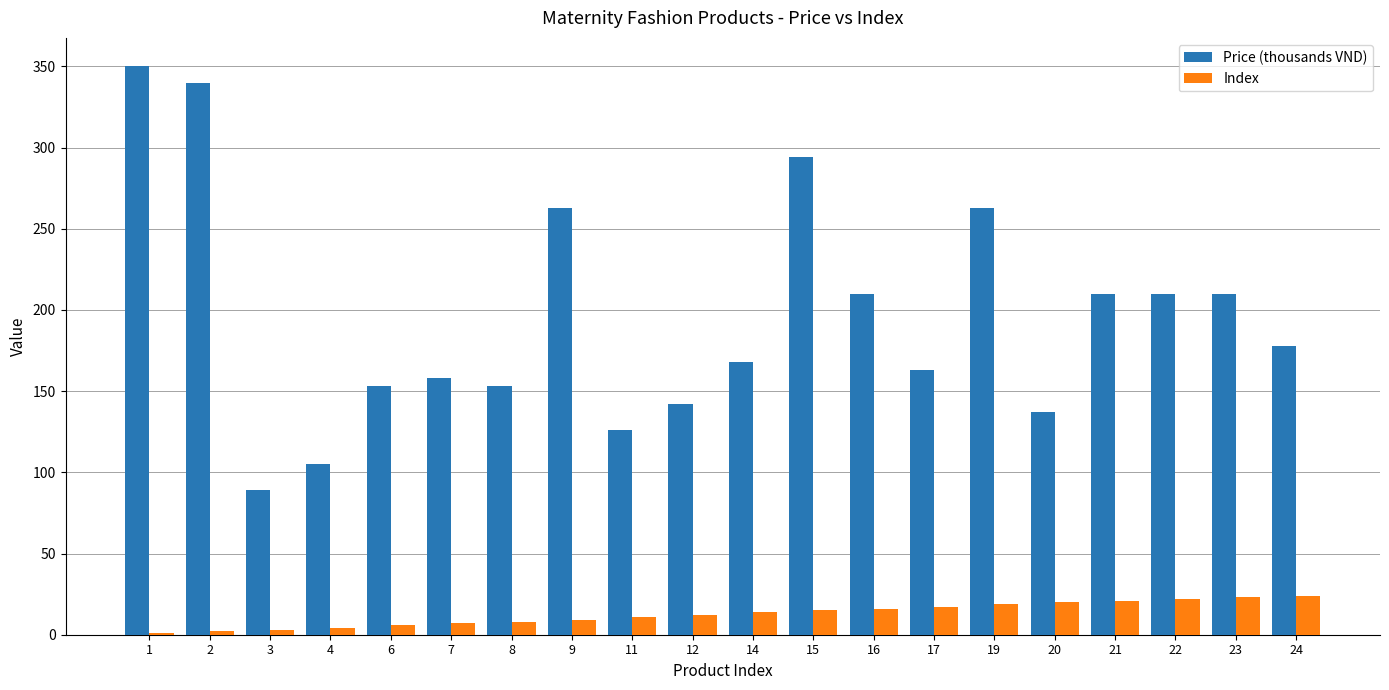

Between 8 and 16, which series saw the biggest shift?

Price (thousands VND)